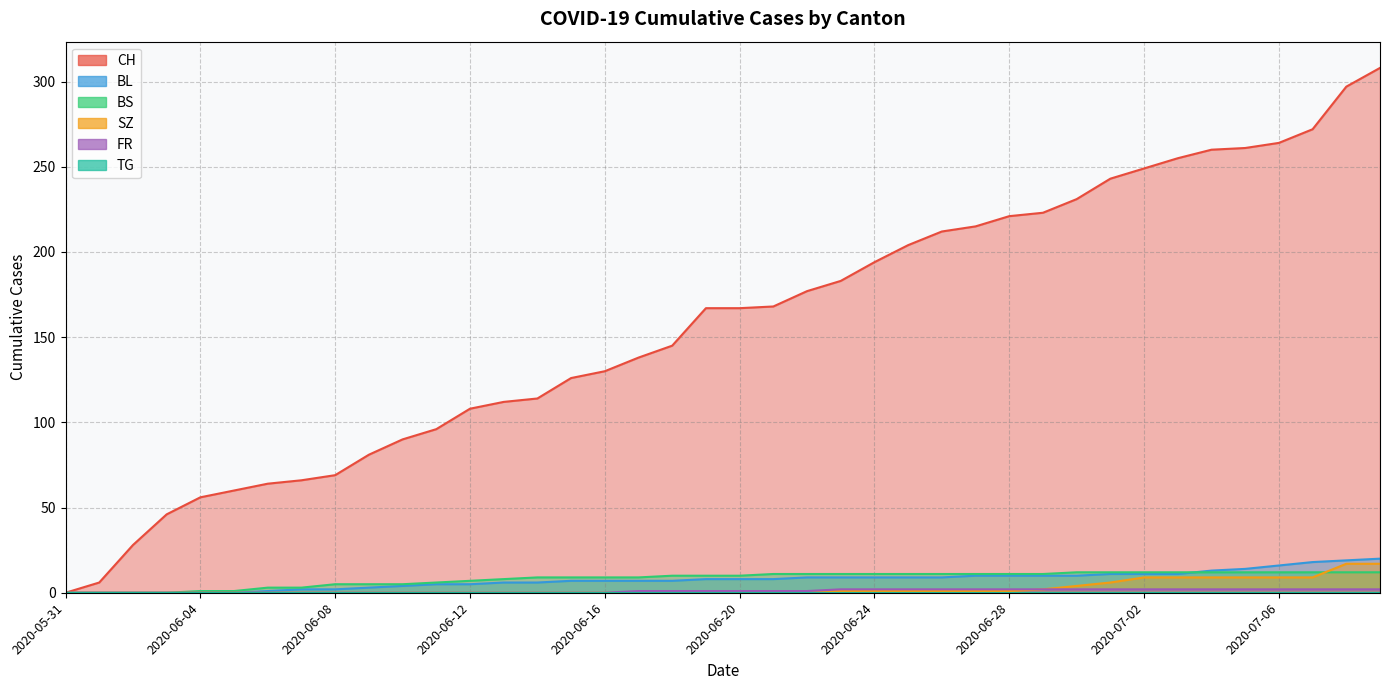

What position from the right is 2020-06-01?

39